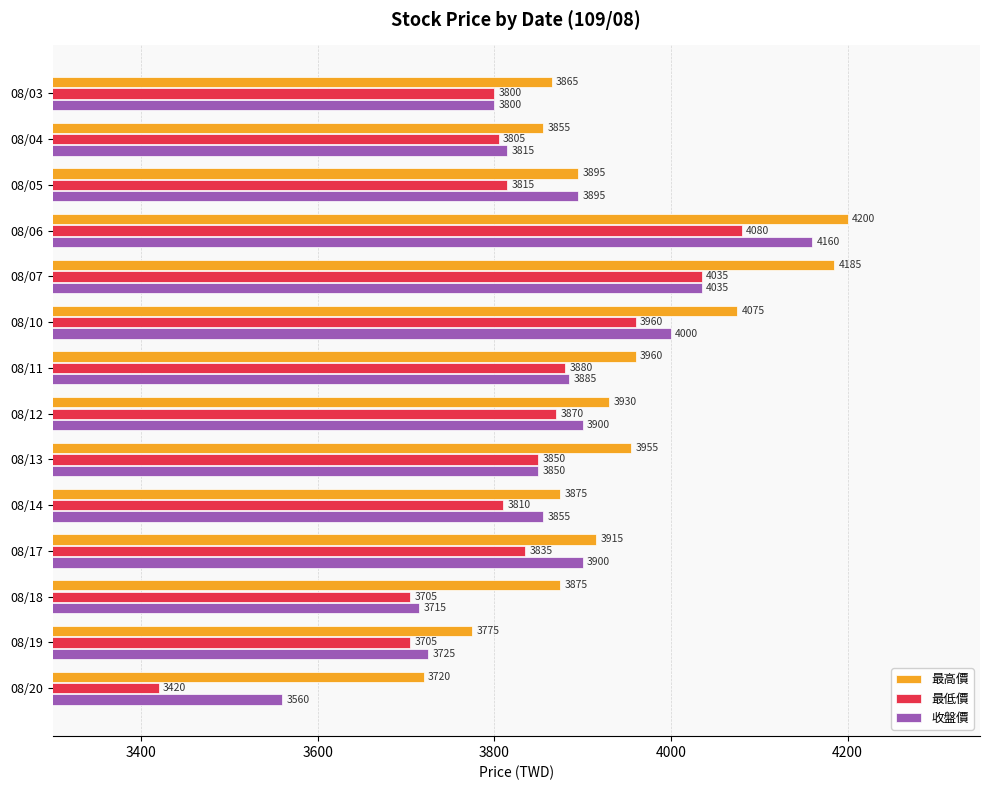

The value of 收盤價 at 08/11 is 3885. True or false?

True